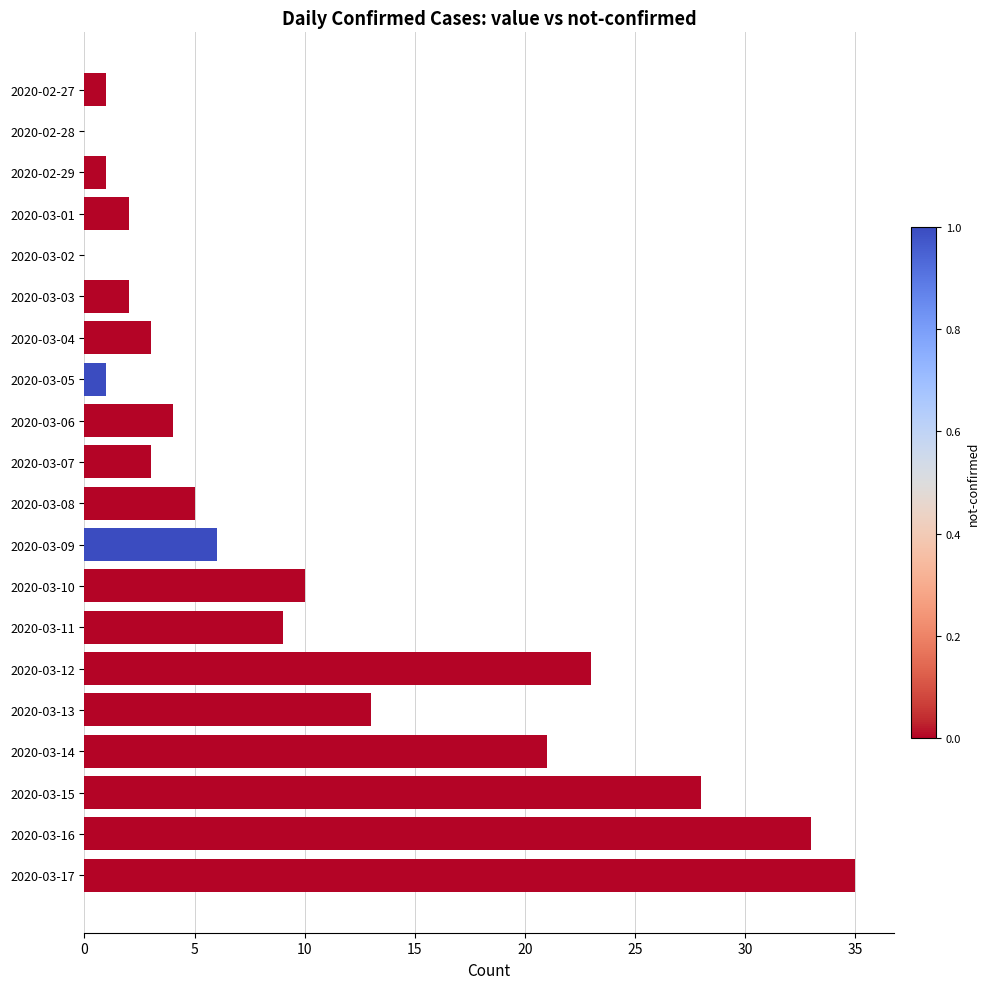

Is it true that the value at 2020-02-29 is 1?

True